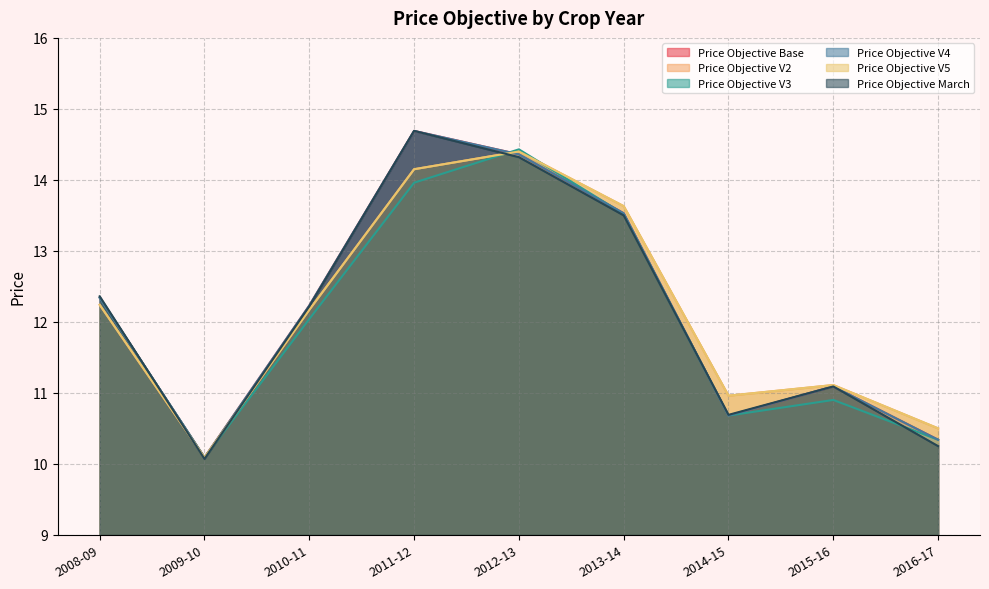

What is the sum of all Price Objective March values?

109.2